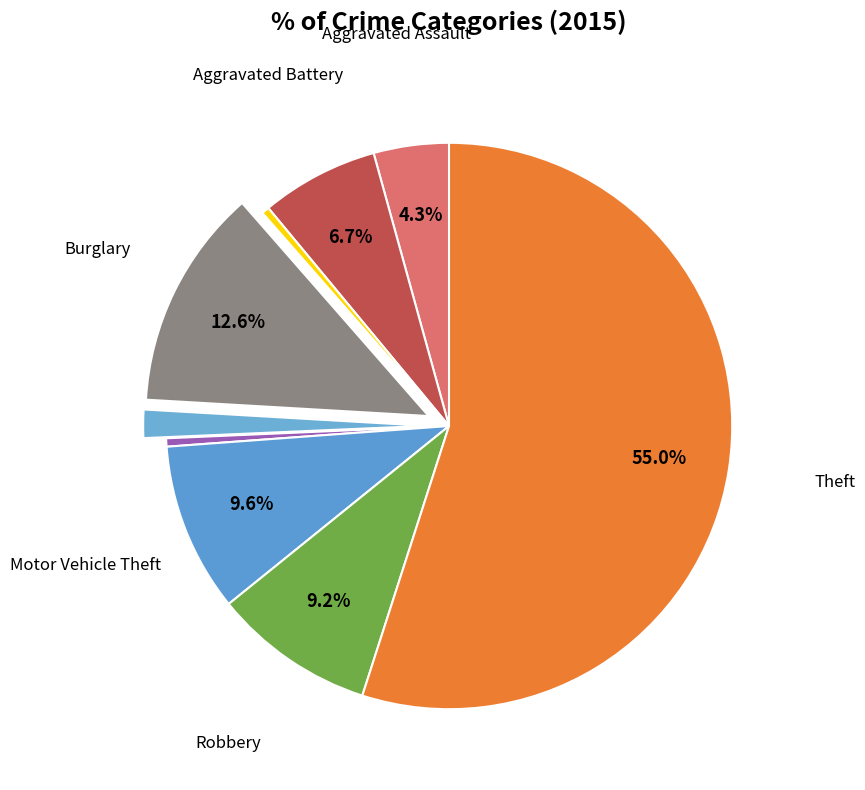

Rank the categories by value from lowest to highest.

Arson, Homicide, Criminal Sexual Assault, Aggravated Assault, Aggravated Battery, Robbery, Motor Vehicle Theft, Burglary, Theft